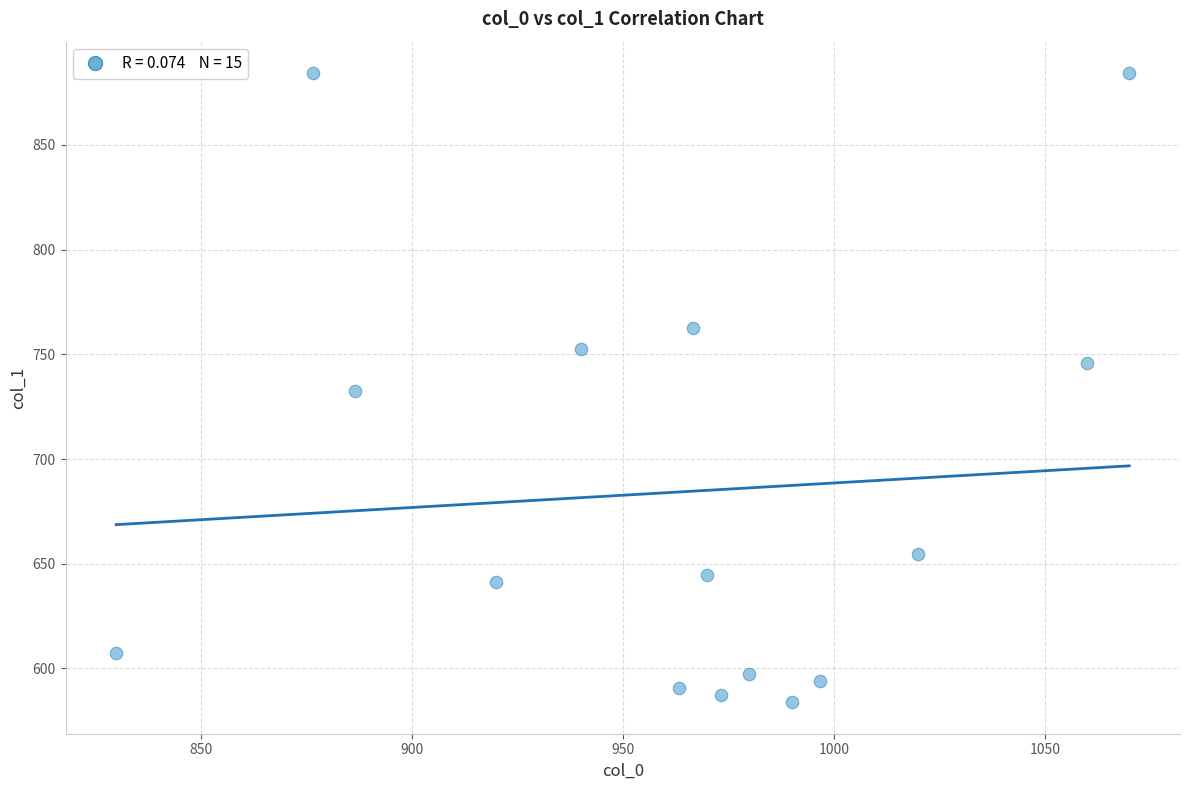

What is the range of X values (max minus min)?

240.0